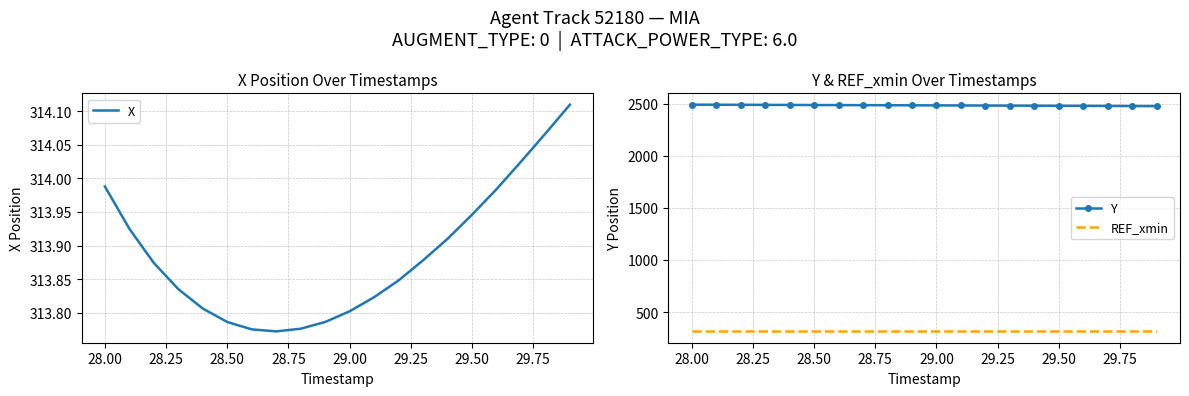

What is the maximum value for Y?

2490.0